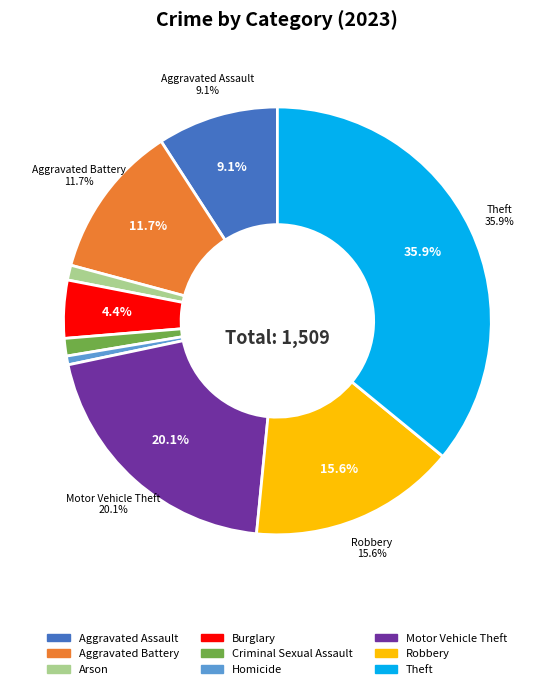

Which slice is the smallest?

Homicide